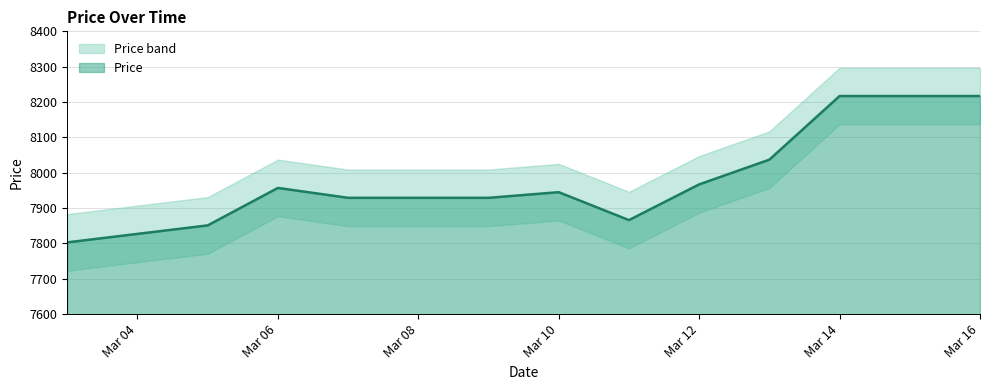

True or false: the data has more than 1 interior local peaks.

True